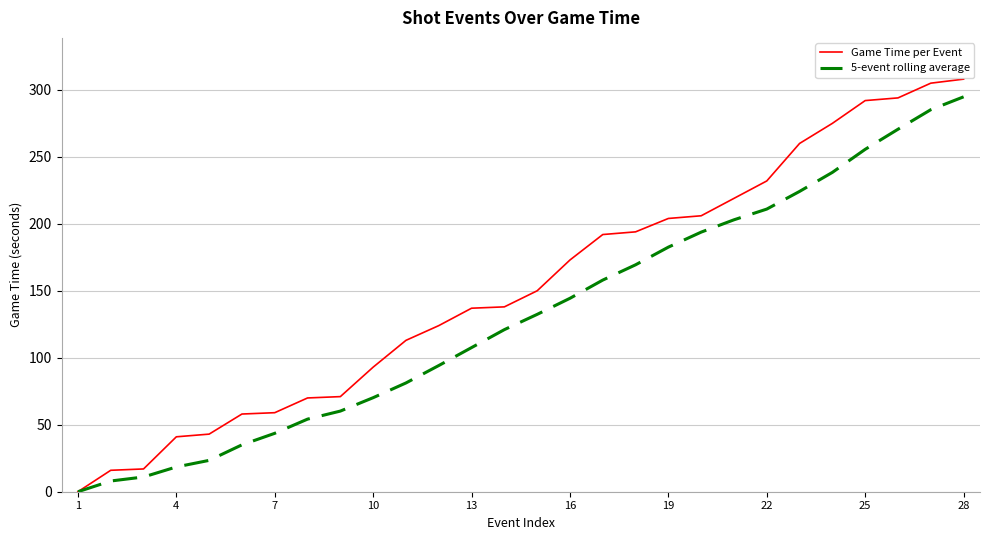

How many positive values does the Game Time per Event series have?

27